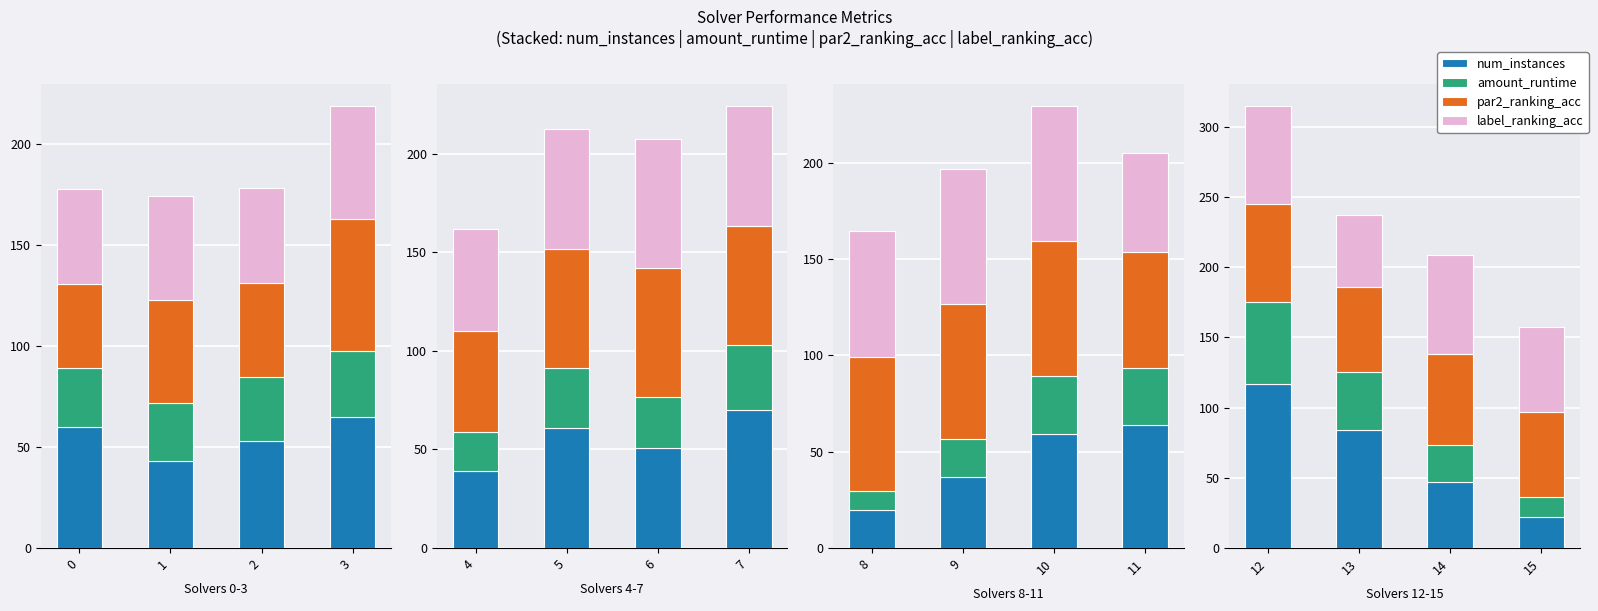

Which series has the widest spread of values?

num_instances